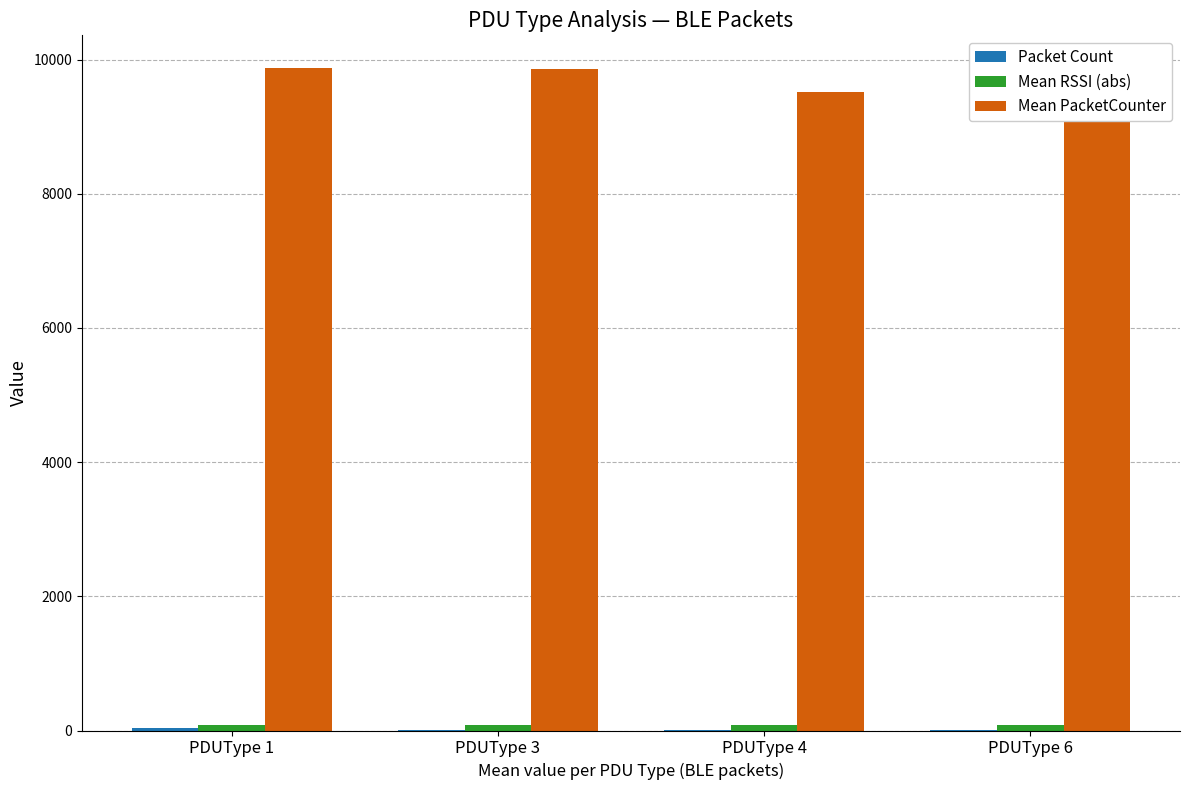

Which series has the largest total across all categories?

Mean PacketCounter